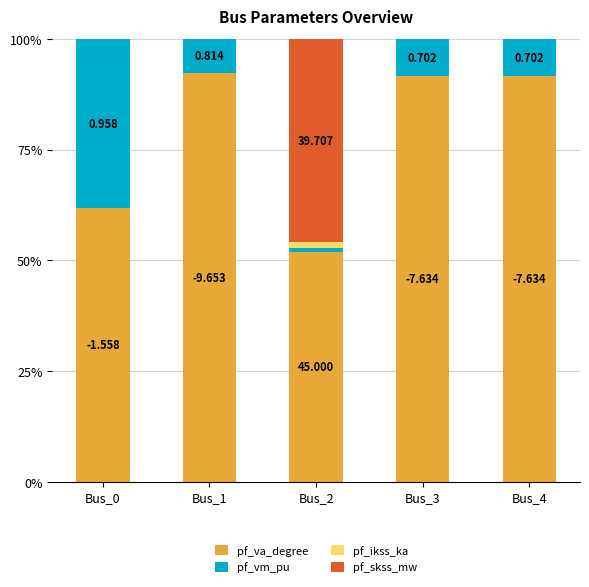

What are all the series names shown in the legend?

pf_va_degree, pf_vm_pu, pf_ikss_ka, pf_skss_mw